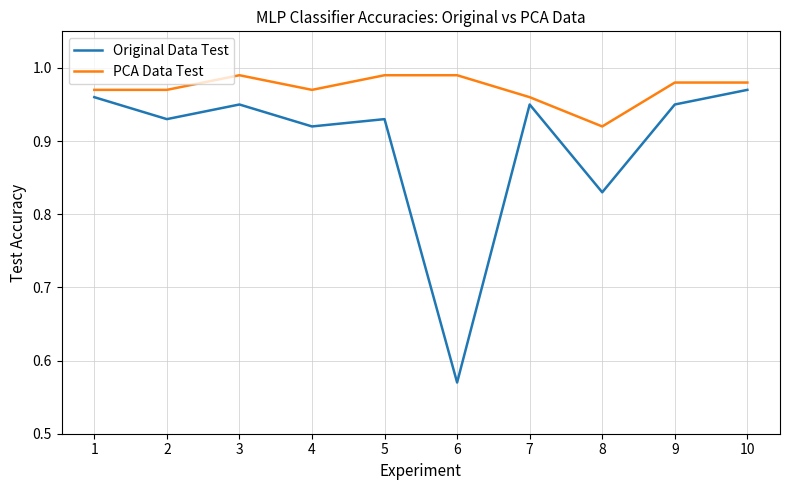

The Original Data Test series shows 0.5 at 9. True or false?

False